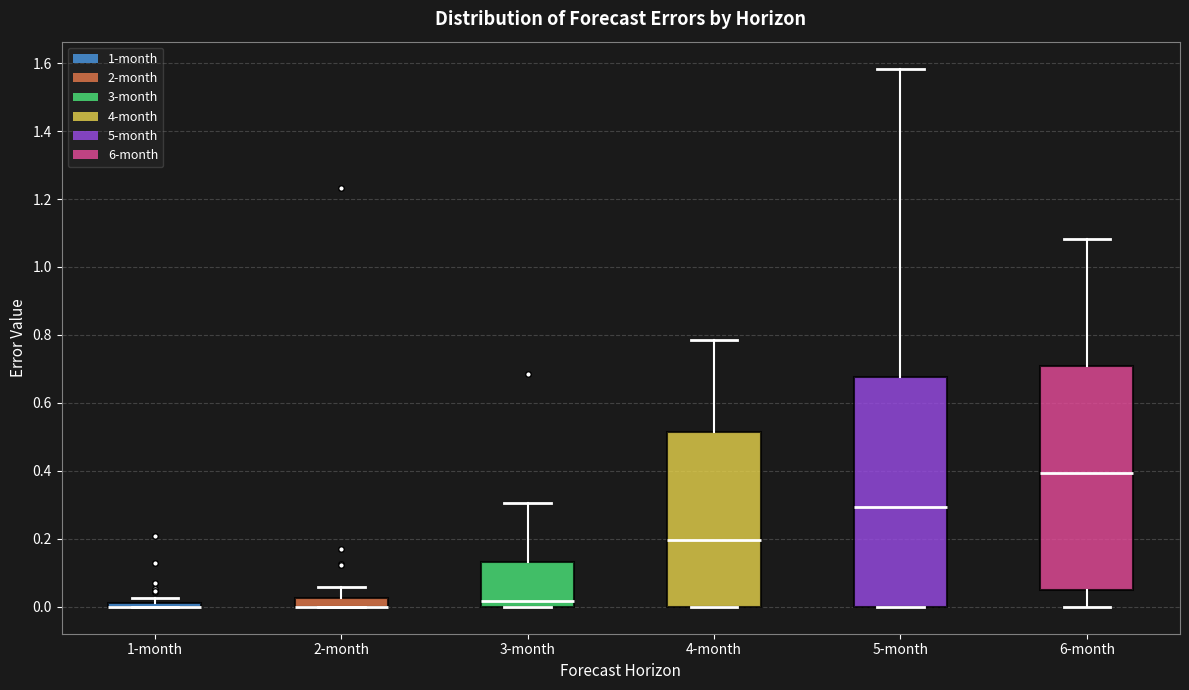

Where is the upper edge of the box for 4-month on the y-axis? The values are not printed on the chart, so give them approximately, as read against the axis.

0.52